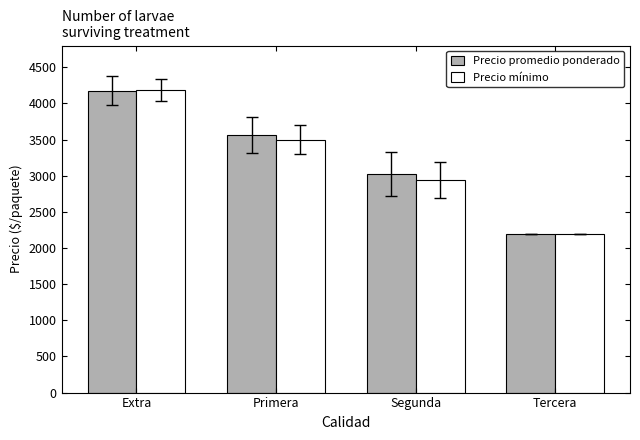

Which category has the lowest value in the Precio promedio ponderado series?

Tercera